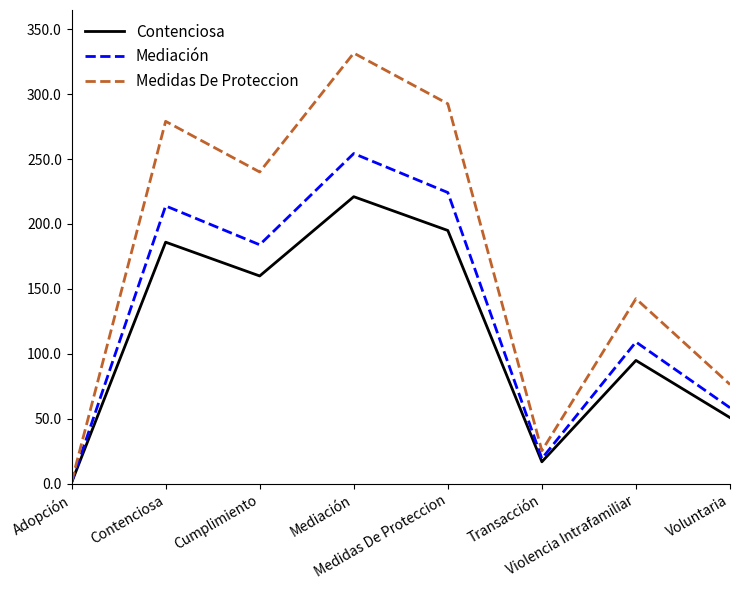

What is the sum of the Contenciosa values at Transacción and Violencia Intrafamiliar?

112.0